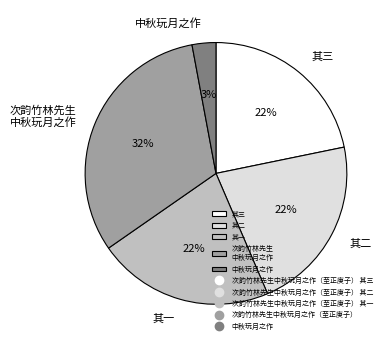

How many slices are in this pie chart?

5